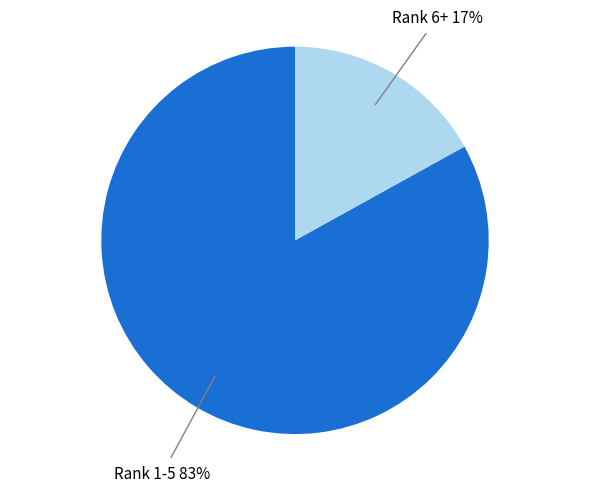

Rank the categories by value from highest to lowest.

Rank 1-5, Rank 6+